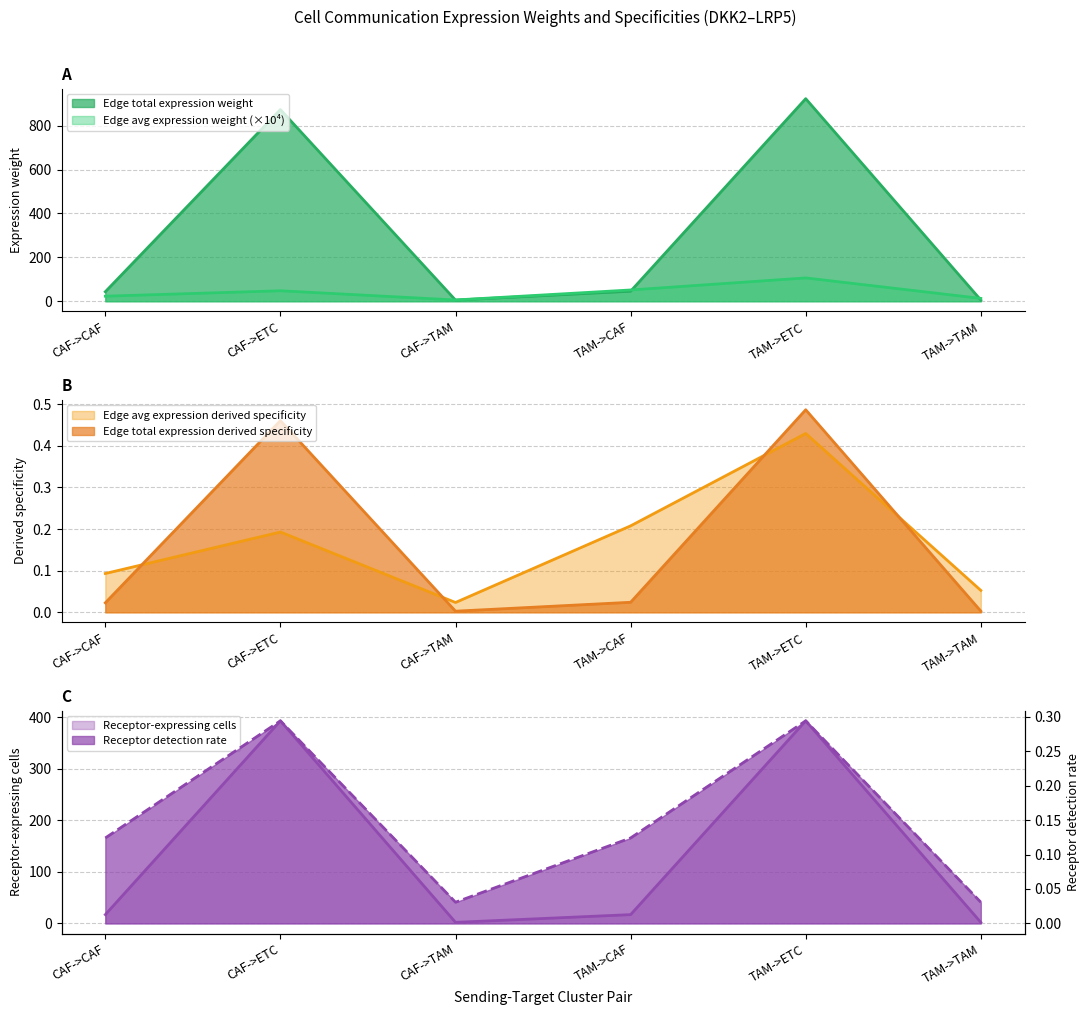

How many intersections are there between Edge average expression weight and Edge total expression weight?

3